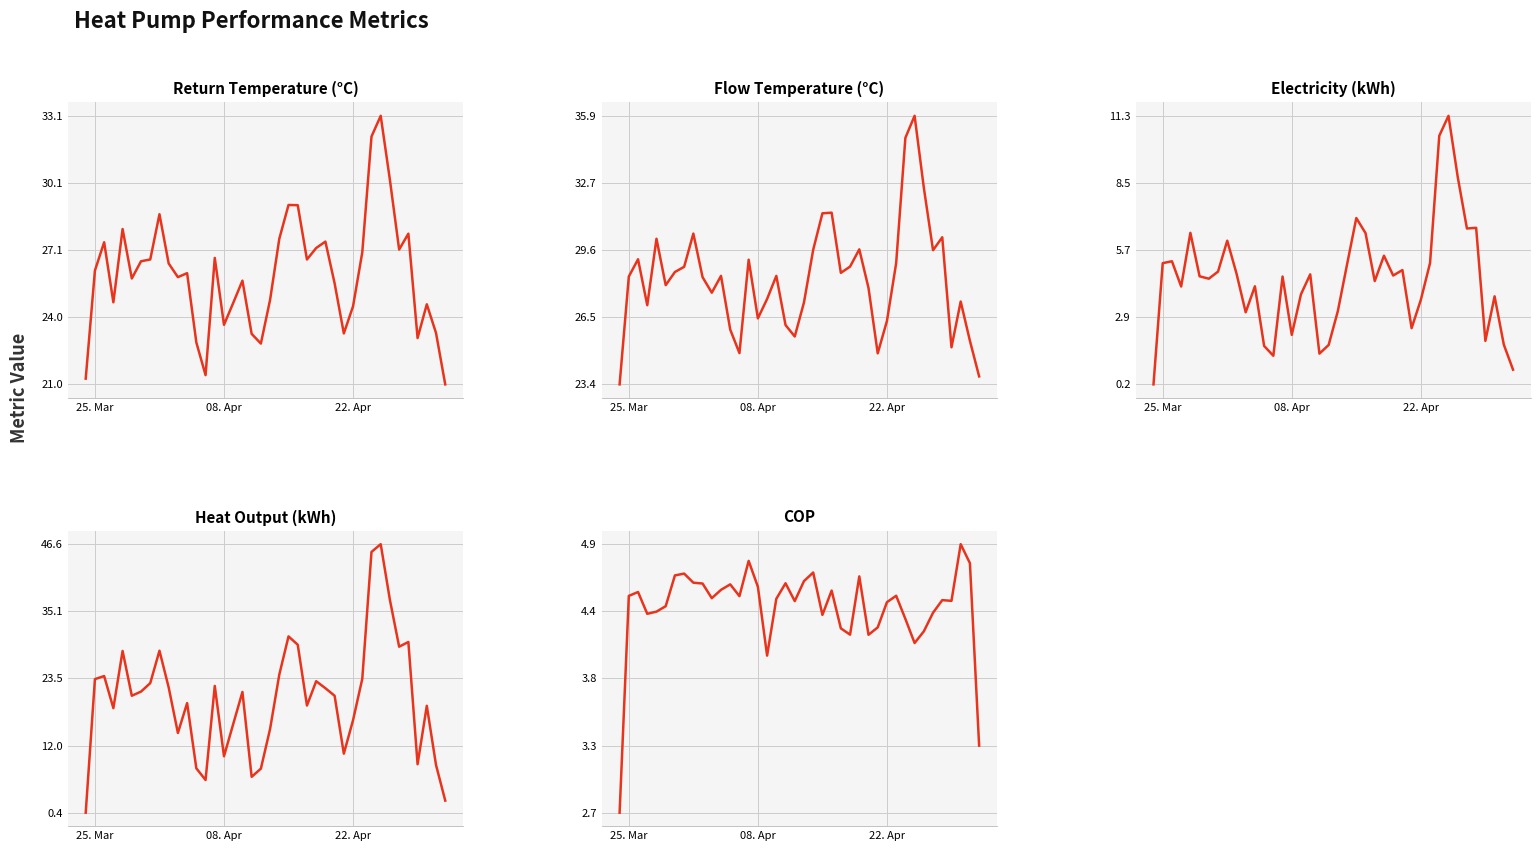

How many series are shown in this chart?

5